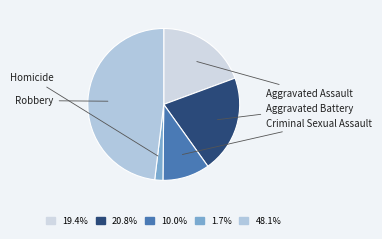

Do Criminal Sexual Assault and Aggravated Battery together represent more than half of the pie?

No